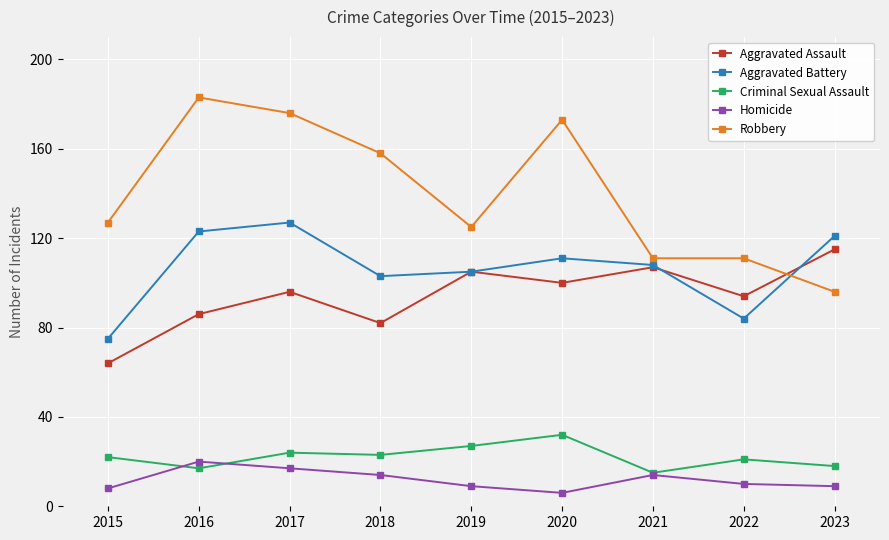

In Aggravated Battery, how many points are higher than both neighbors (excluding endpoints)?

2